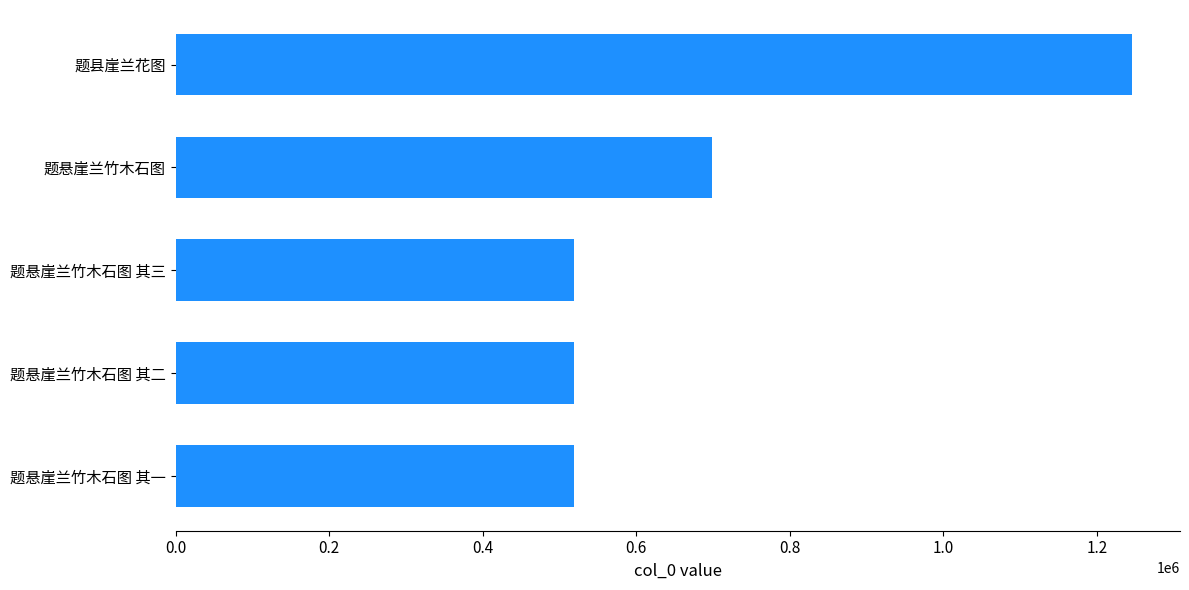

What is the difference between the second highest and second lowest values?

180049